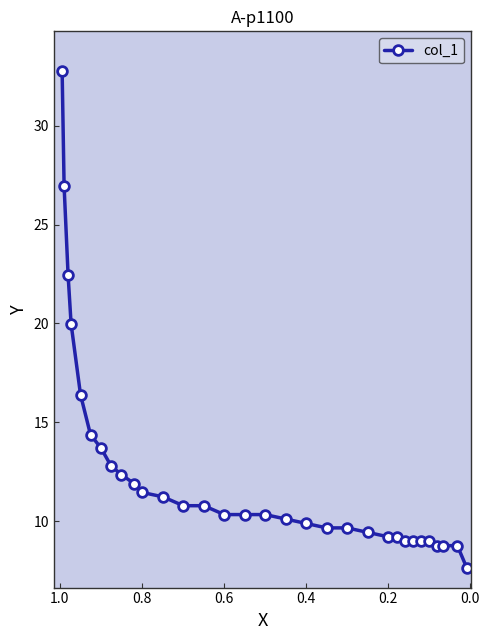

What is the difference between the maximum and minimum values?

25.1